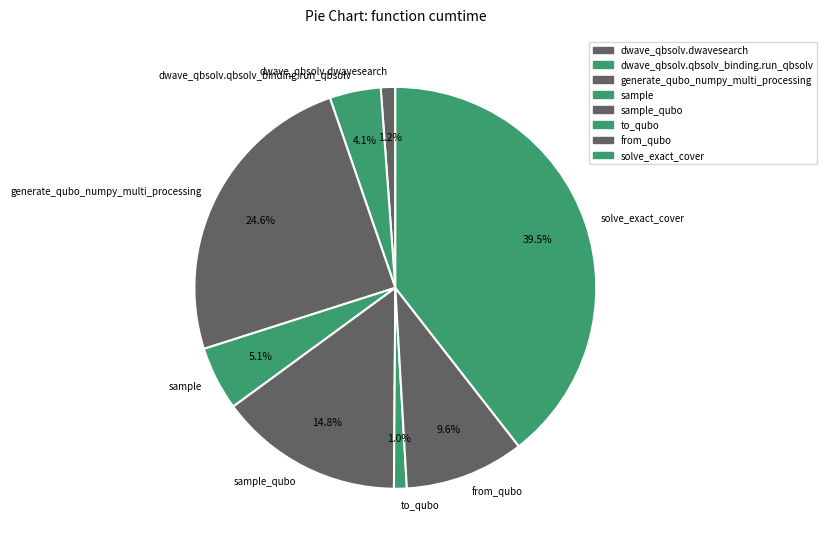

How much of the chart is everything except sample?

94.9%